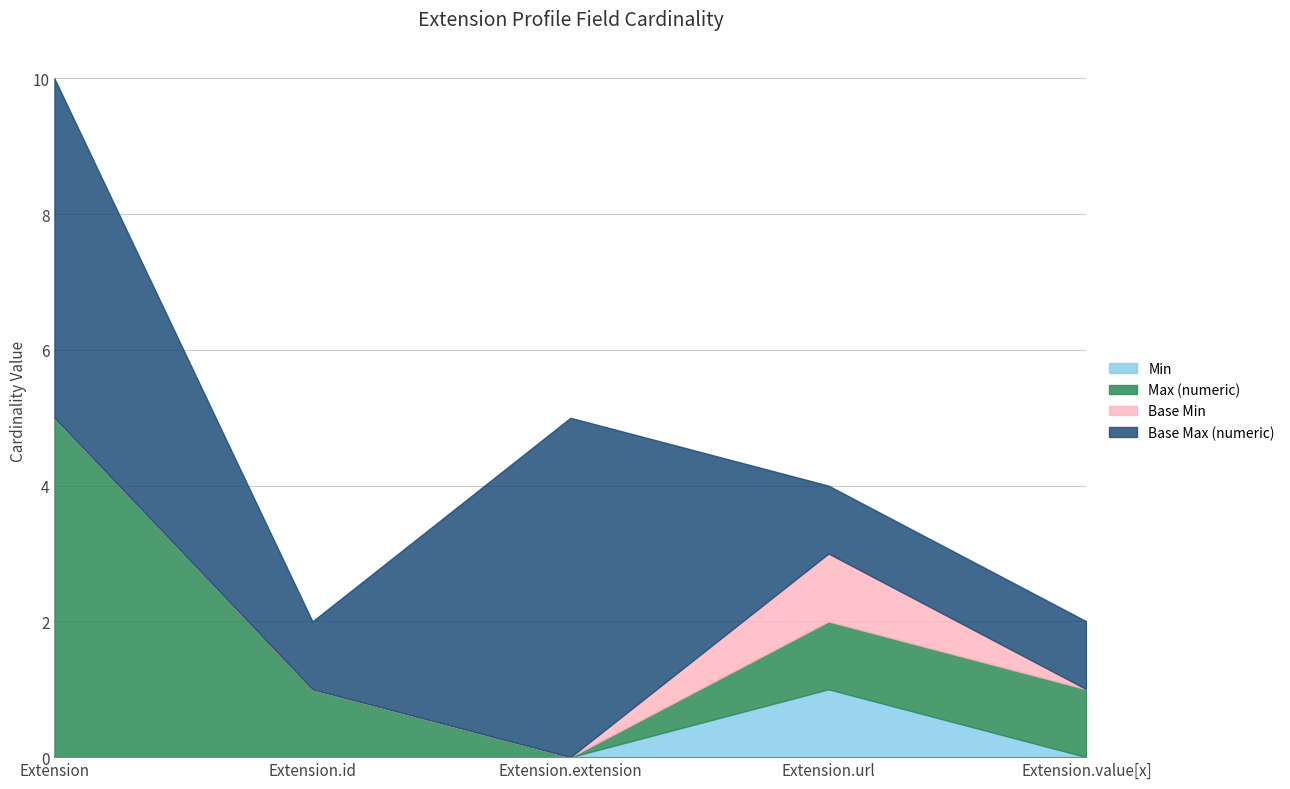

Count the number of data series in this chart.

4